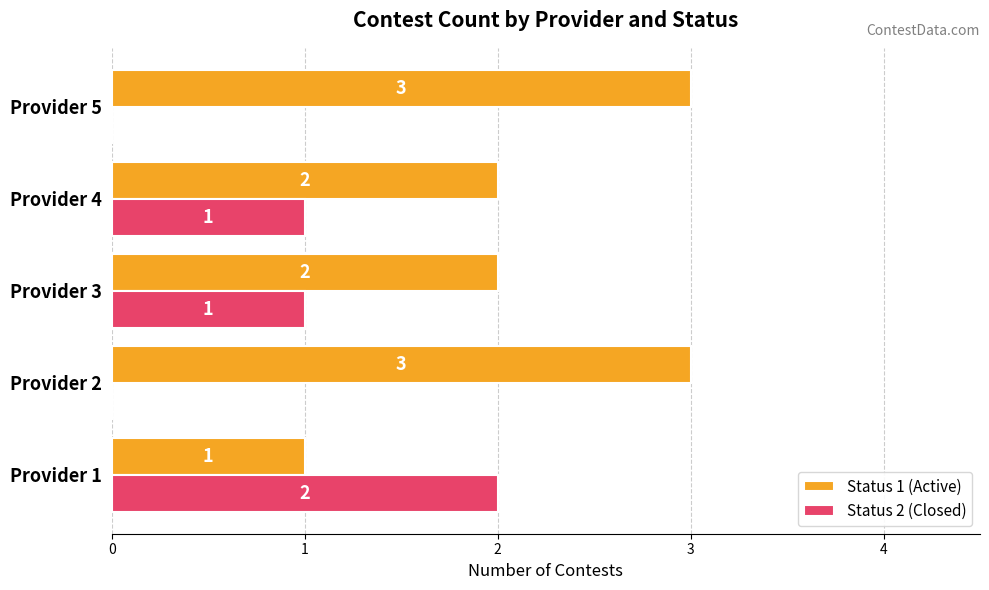

What is the sum of all Status 1 (Active) values?

11